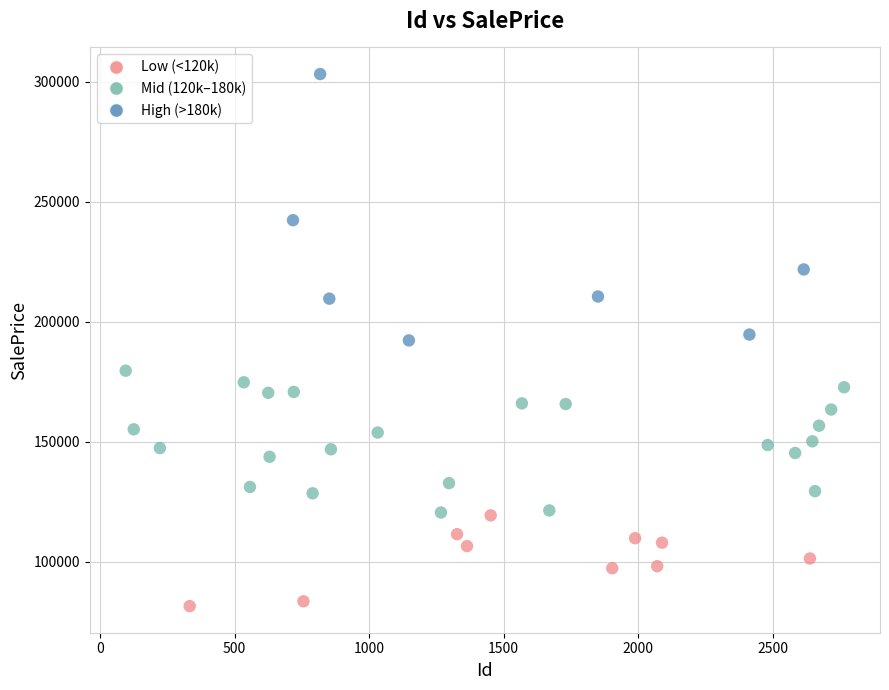

What is the range of Y values (max minus min)?

221775.5